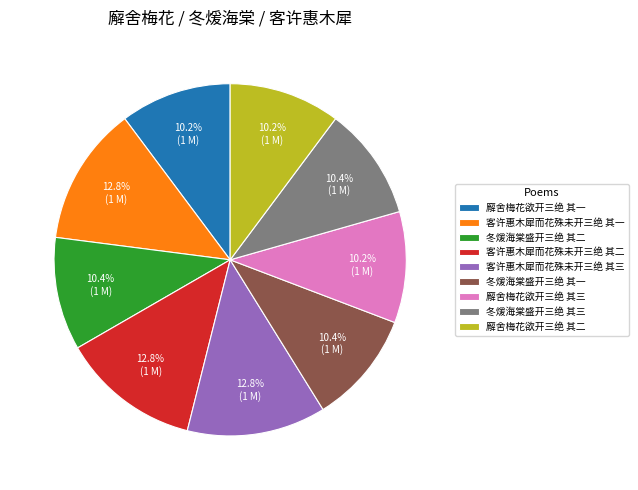

To the nearest percent, what portion does 客许惠木犀而花殊未开三绝 其一 represent?

13%